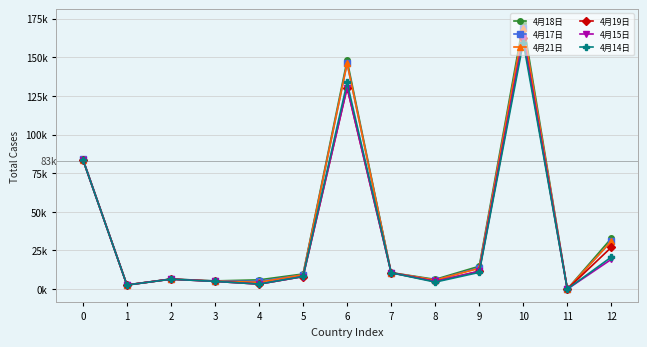

What are all the series names shown in the legend?

4月18日, 4月17日, 4月21日, 4月19日, 4月15日, 4月14日